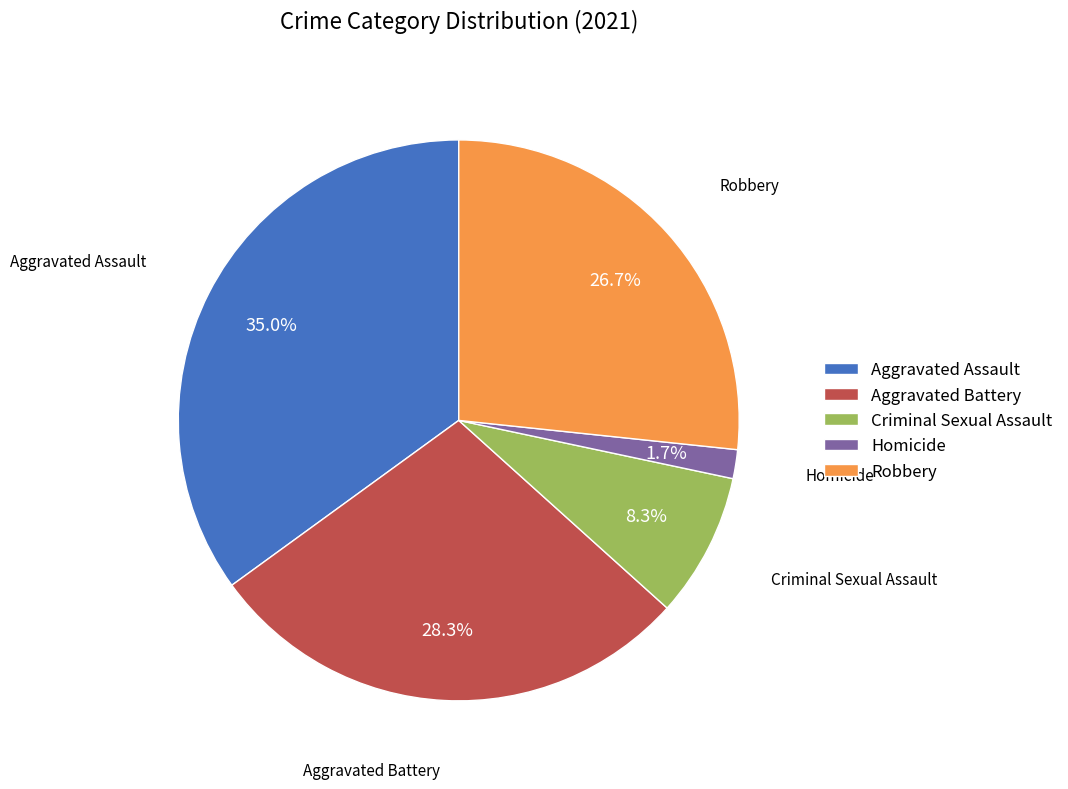

Rank the categories by value from lowest to highest.

Homicide, Criminal Sexual Assault, Robbery, Aggravated Battery, Aggravated Assault